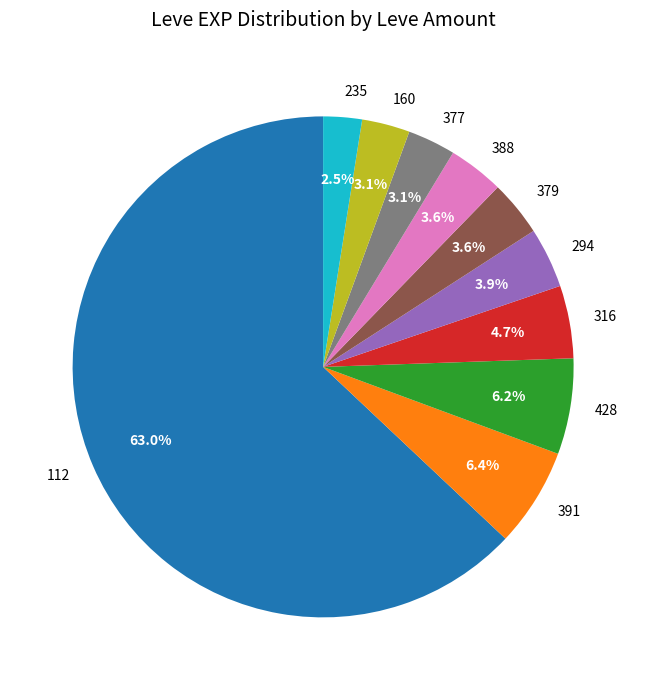

Does 379 account for over 50% of the chart?

No